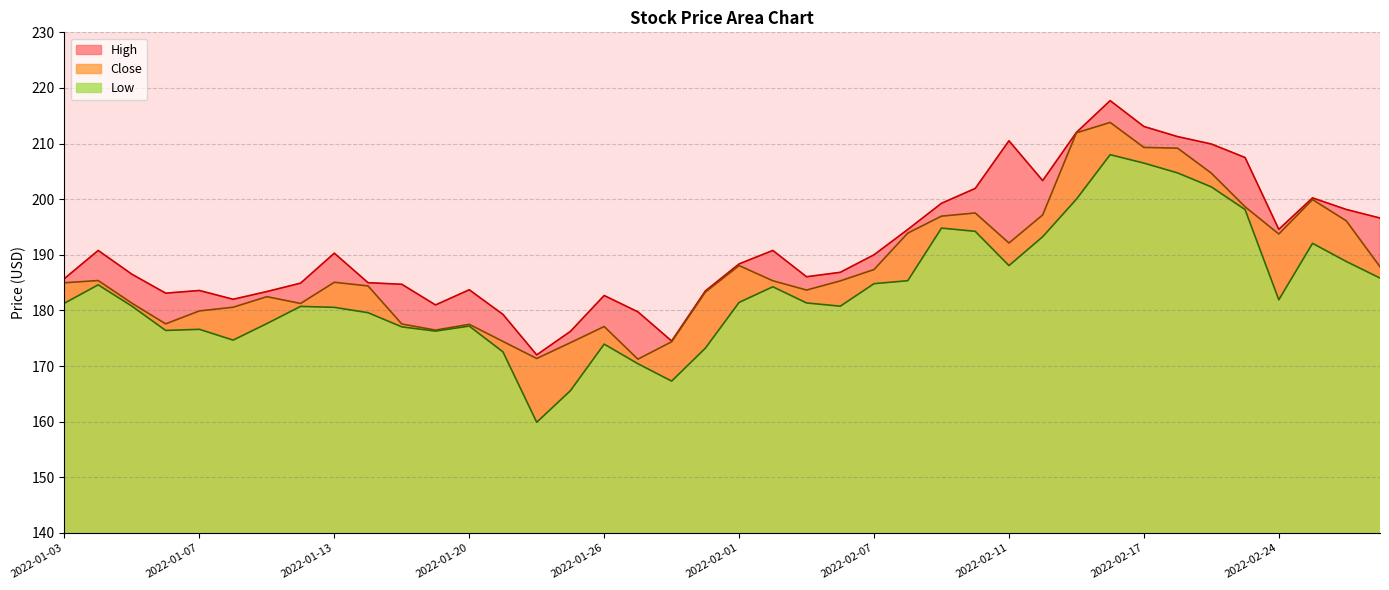

Rank the series by their maximum value, from highest to lowest.

High, Close, Low